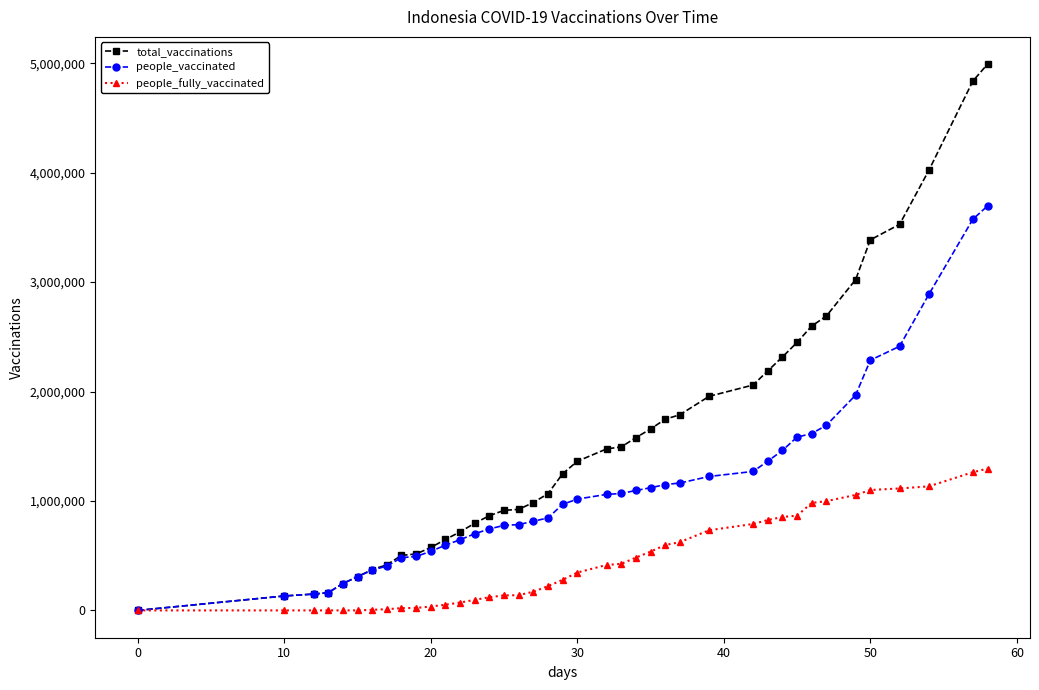

Which series has the largest range (max minus min)?

total_vaccinations